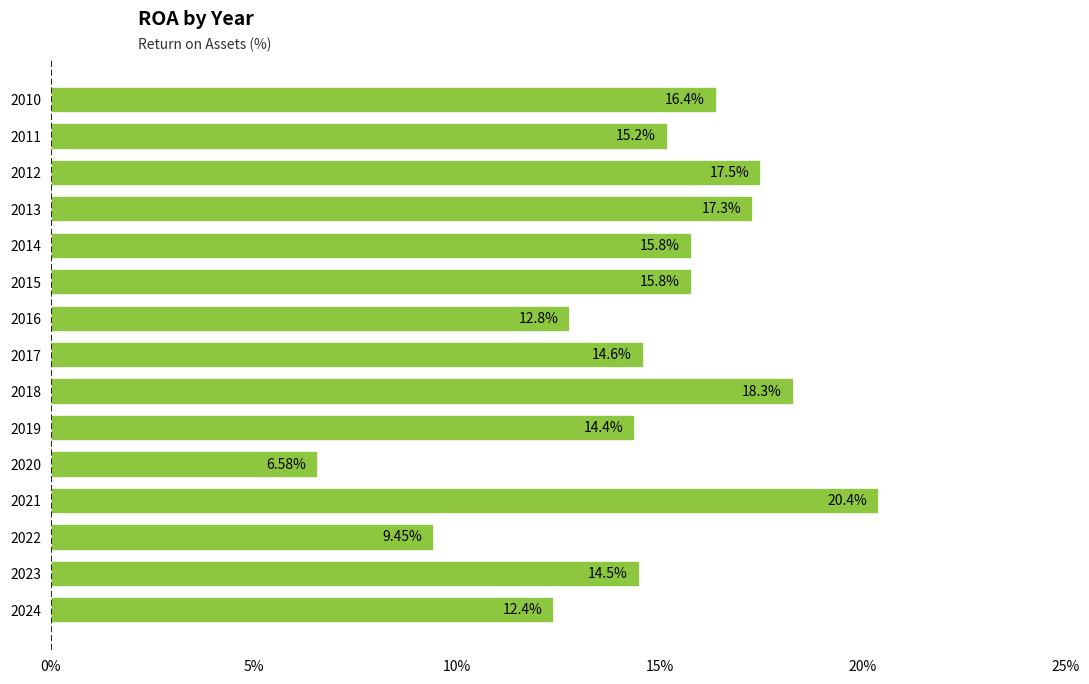

What is the difference between the maximum and minimum values?

13.8